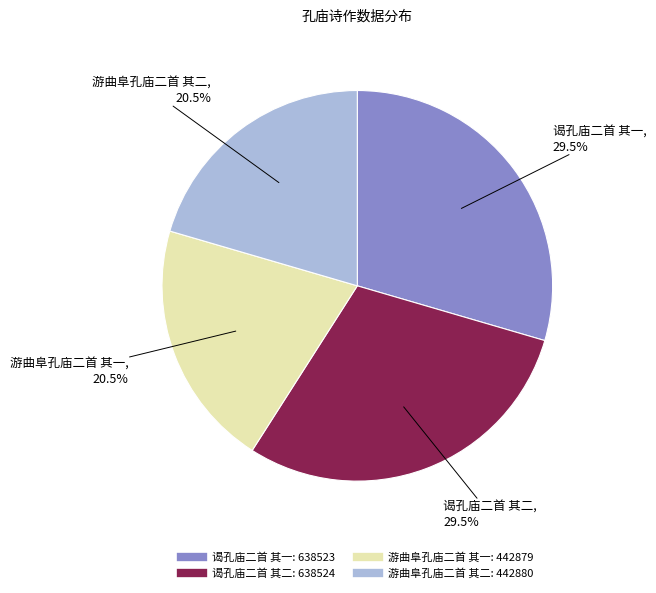

What portion of the pie excludes 游曲阜孔庙二首 其二?

79.5%